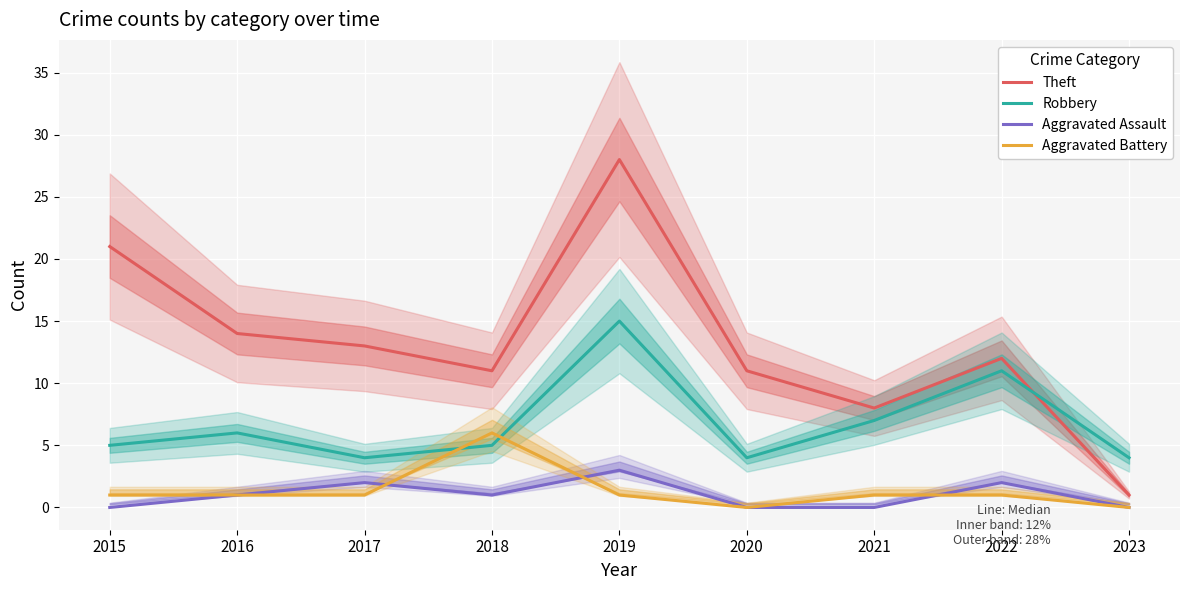

How many values in the Theft series are below 12?

4